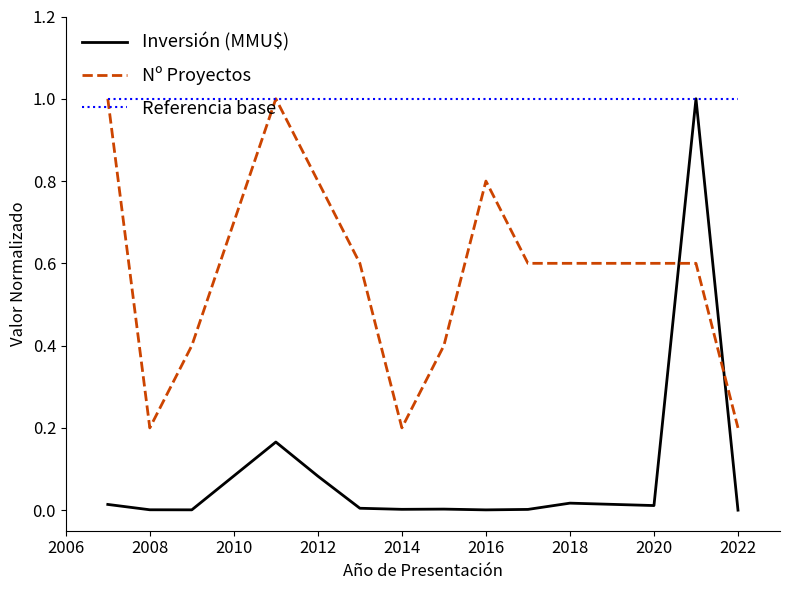

Which series has the widest spread of values?

Inversión (MMU$)